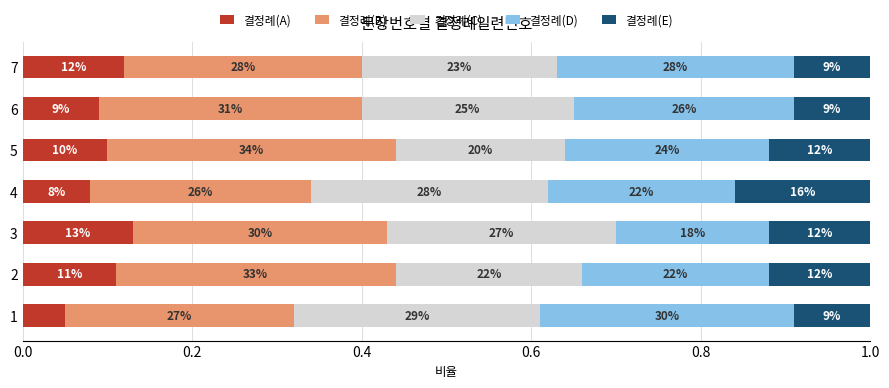

Reading left to right, extract all data points from this chart.

결정례(A): 0.1	0.1	0.1	0.1	0.1	0.1	0.1
결정례(B): 0.3	0.3	0.3	0.3	0.3	0.3	0.3
결정례(C): 0.3	0.2	0.3	0.3	0.2	0.3	0.2
결정례(D): 0.3	0.2	0.2	0.2	0.2	0.3	0.3
결정례(E): 0.1	0.1	0.1	0.2	0.1	0.1	0.1